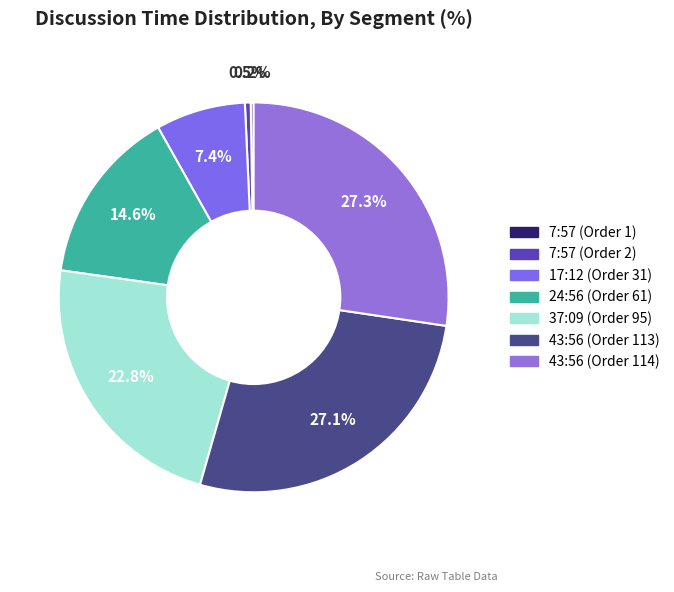

To the nearest percent, what is the combined percentage of 7:57 (Order 2) and 37:09 (Order 95)?

23%